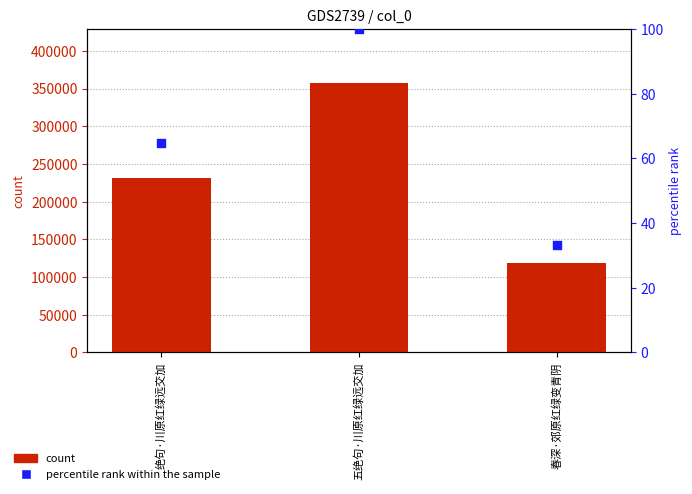

Is the value of percentile rank within the sample at 绝句·川原红绿远交加 greater than the value of count at 五绝句·川原红绿远交加?

No